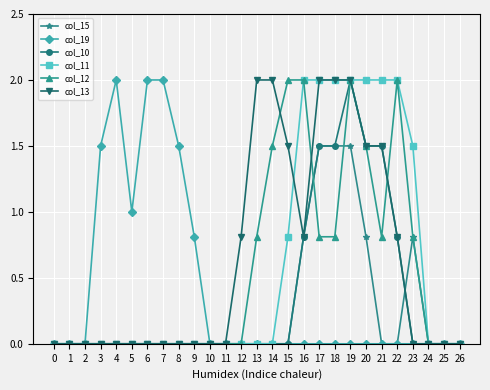

What is the difference between the second highest and second lowest values in the col_10 series?

1.5